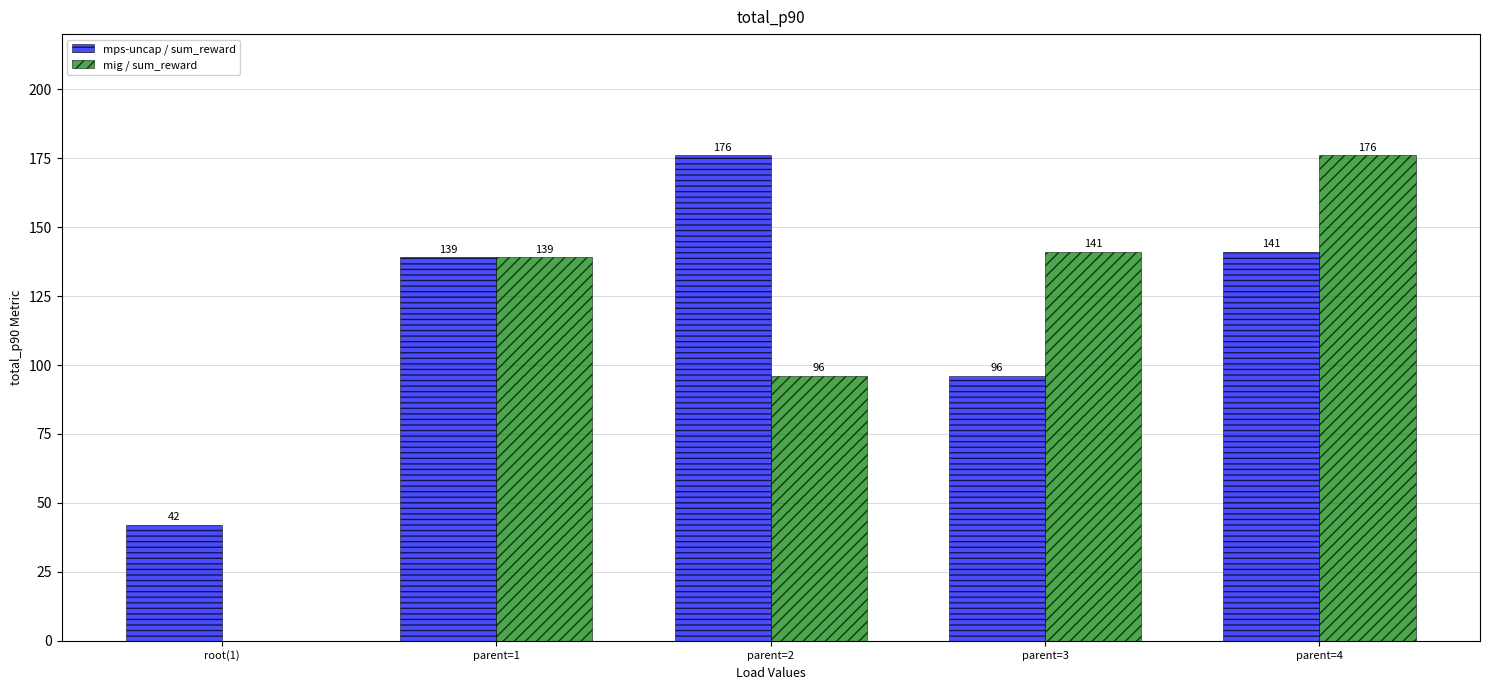

Reading right to left, what are all the values shown in this chart?

mps-uncap / sum_reward: 141	96	176	139	42
mig / sum_reward: 176	141	96	139	0